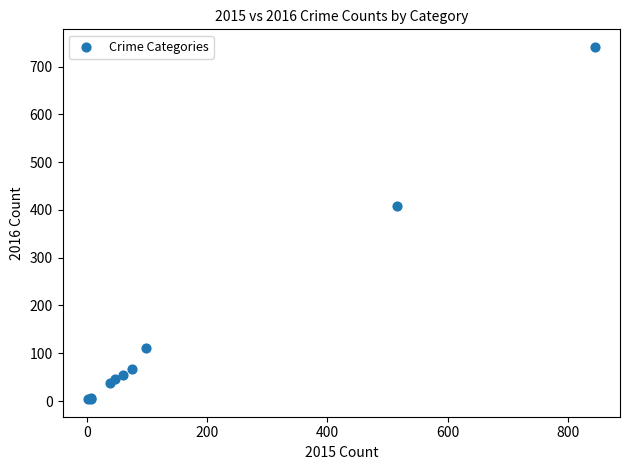

What Y value in the scatter plot is closest to 372?

409